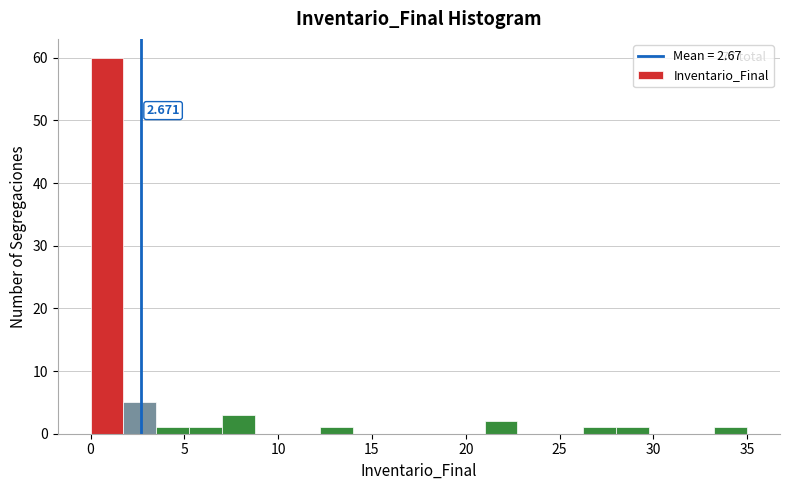

Read against the x-axis, roughly where is the centre of the tallest bar?

1.0